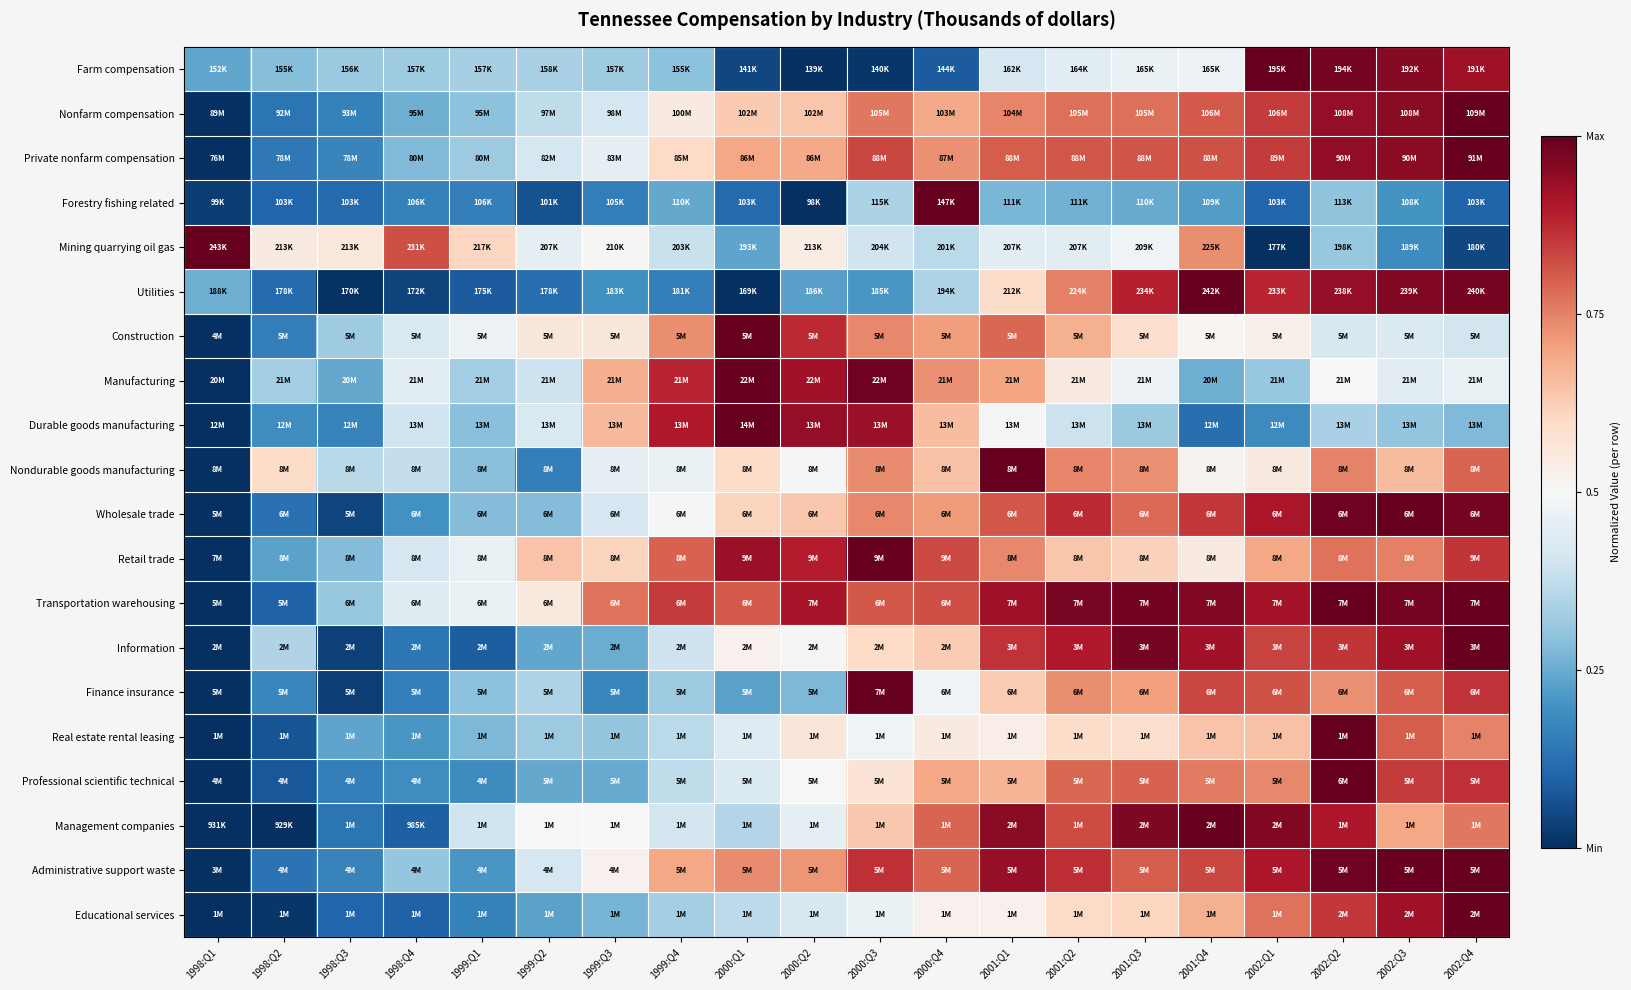

Reading left to right, extract all data points from this chart.

Farm compensation: 1998:Q1=0.2	1998:Q2=0.3	1998:Q3=0.3	1998:Q4=0.3	1999:Q1=0.3	1999:Q2=0.3	1999:Q3=0.3	1999:Q4=0.3	2000:Q1=0.0	2000:Q2=0.0	2000:Q3=0.0	2000:Q4=0.1	2001:Q1=0.4	2001:Q2=0.4	2001:Q3=0.5	2001:Q4=0.5	2002:Q1=1.0	2002:Q2=1.0	2002:Q3=1.0	2002:Q4=0.9
Nonfarm compensation: 1998:Q1=0.0	1998:Q2=0.1	1998:Q3=0.2	1998:Q4=0.3	1999:Q1=0.3	1999:Q2=0.4	1999:Q3=0.4	1999:Q4=0.5	2000:Q1=0.6	2000:Q2=0.6	2000:Q3=0.8	2000:Q4=0.7	2001:Q1=0.7	2001:Q2=0.8	2001:Q3=0.8	2001:Q4=0.8	2002:Q1=0.9	2002:Q2=0.9	2002:Q3=0.9	2002:Q4=1.0
Private nonfarm compensation: 1998:Q1=0.0	1998:Q2=0.1	1998:Q3=0.2	1998:Q4=0.3	1999:Q1=0.3	1999:Q2=0.4	1999:Q3=0.5	1999:Q4=0.6	2000:Q1=0.7	2000:Q2=0.7	2000:Q3=0.8	2000:Q4=0.7	2001:Q1=0.8	2001:Q2=0.8	2001:Q3=0.8	2001:Q4=0.8	2002:Q1=0.8	2002:Q2=0.9	2002:Q3=0.9	2002:Q4=1.0
Forestry fishing related: 1998:Q1=0.0	1998:Q2=0.1	1998:Q3=0.1	1998:Q4=0.2	1999:Q1=0.2	1999:Q2=0.1	1999:Q3=0.2	1999:Q4=0.2	2000:Q1=0.1	2000:Q2=0.0	2000:Q3=0.3	2000:Q4=1.0	2001:Q1=0.3	2001:Q2=0.3	2001:Q3=0.2	2001:Q4=0.2	2002:Q1=0.1	2002:Q2=0.3	2002:Q3=0.2	2002:Q4=0.1
Mining quarrying oil gas: 1998:Q1=1.0	1998:Q2=0.5	1998:Q3=0.6	1998:Q4=0.8	1999:Q1=0.6	1999:Q2=0.5	1999:Q3=0.5	1999:Q4=0.4	2000:Q1=0.2	2000:Q2=0.5	2000:Q3=0.4	2000:Q4=0.4	2001:Q1=0.4	2001:Q2=0.4	2001:Q3=0.5	2001:Q4=0.7	2002:Q1=0.0	2002:Q2=0.3	2002:Q3=0.2	2002:Q4=0.0
Utilities: 1998:Q1=0.3	1998:Q2=0.1	1998:Q3=0.0	1998:Q4=0.0	1999:Q1=0.1	1999:Q2=0.1	1999:Q3=0.2	1999:Q4=0.2	2000:Q1=0.0	2000:Q2=0.2	2000:Q3=0.2	2000:Q4=0.3	2001:Q1=0.6	2001:Q2=0.8	2001:Q3=0.9	2001:Q4=1.0	2002:Q1=0.9	2002:Q2=0.9	2002:Q3=1.0	2002:Q4=1.0
Construction: 1998:Q1=0.0	1998:Q2=0.2	1998:Q3=0.3	1998:Q4=0.4	1999:Q1=0.5	1999:Q2=0.6	1999:Q3=0.6	1999:Q4=0.7	2000:Q1=1.0	2000:Q2=0.9	2000:Q3=0.7	2000:Q4=0.7	2001:Q1=0.8	2001:Q2=0.7	2001:Q3=0.6	2001:Q4=0.5	2002:Q1=0.5	2002:Q2=0.4	2002:Q3=0.4	2002:Q4=0.4
Manufacturing: 1998:Q1=0.0	1998:Q2=0.3	1998:Q3=0.2	1998:Q4=0.4	1999:Q1=0.3	1999:Q2=0.4	1999:Q3=0.7	1999:Q4=0.9	2000:Q1=1.0	2000:Q2=0.9	2000:Q3=1.0	2000:Q4=0.7	2001:Q1=0.7	2001:Q2=0.5	2001:Q3=0.5	2001:Q4=0.3	2002:Q1=0.3	2002:Q2=0.5	2002:Q3=0.4	2002:Q4=0.5
Durable goods manufacturing: 1998:Q1=0.0	1998:Q2=0.2	1998:Q3=0.2	1998:Q4=0.4	1999:Q1=0.3	1999:Q2=0.4	1999:Q3=0.7	1999:Q4=0.9	2000:Q1=1.0	2000:Q2=0.9	2000:Q3=0.9	2000:Q4=0.7	2001:Q1=0.5	2001:Q2=0.4	2001:Q3=0.3	2001:Q4=0.1	2002:Q1=0.2	2002:Q2=0.3	2002:Q3=0.3	2002:Q4=0.3
Nondurable goods manufacturing: 1998:Q1=0.0	1998:Q2=0.6	1998:Q3=0.4	1998:Q4=0.4	1999:Q1=0.3	1999:Q2=0.2	1999:Q3=0.5	1999:Q4=0.5	2000:Q1=0.6	2000:Q2=0.5	2000:Q3=0.7	2000:Q4=0.6	2001:Q1=1.0	2001:Q2=0.7	2001:Q3=0.7	2001:Q4=0.5	2002:Q1=0.5	2002:Q2=0.7	2002:Q3=0.7	2002:Q4=0.8
Wholesale trade: 1998:Q1=0.0	1998:Q2=0.1	1998:Q3=0.0	1998:Q4=0.2	1999:Q1=0.3	1999:Q2=0.3	1999:Q3=0.4	1999:Q4=0.5	2000:Q1=0.6	2000:Q2=0.6	2000:Q3=0.7	2000:Q4=0.7	2001:Q1=0.8	2001:Q2=0.9	2001:Q3=0.8	2001:Q4=0.9	2002:Q1=0.9	2002:Q2=1.0	2002:Q3=1.0	2002:Q4=1.0
Retail trade: 1998:Q1=0.0	1998:Q2=0.2	1998:Q3=0.3	1998:Q4=0.4	1999:Q1=0.5	1999:Q2=0.6	1999:Q3=0.6	1999:Q4=0.8	2000:Q1=0.9	2000:Q2=0.9	2000:Q3=1.0	2000:Q4=0.8	2001:Q1=0.7	2001:Q2=0.6	2001:Q3=0.6	2001:Q4=0.5	2002:Q1=0.7	2002:Q2=0.8	2002:Q3=0.8	2002:Q4=0.9
Transportation warehousing: 1998:Q1=0.0	1998:Q2=0.1	1998:Q3=0.3	1998:Q4=0.4	1999:Q1=0.5	1999:Q2=0.5	1999:Q3=0.8	1999:Q4=0.8	2000:Q1=0.8	2000:Q2=0.9	2000:Q3=0.8	2000:Q4=0.8	2001:Q1=0.9	2001:Q2=1.0	2001:Q3=1.0	2001:Q4=1.0	2002:Q1=0.9	2002:Q2=1.0	2002:Q3=1.0	2002:Q4=1.0
Information: 1998:Q1=0.0	1998:Q2=0.3	1998:Q3=0.0	1998:Q4=0.1	1999:Q1=0.1	1999:Q2=0.2	1999:Q3=0.3	1999:Q4=0.4	2000:Q1=0.5	2000:Q2=0.5	2000:Q3=0.6	2000:Q4=0.6	2001:Q1=0.9	2001:Q2=0.9	2001:Q3=1.0	2001:Q4=0.9	2002:Q1=0.8	2002:Q2=0.9	2002:Q3=0.9	2002:Q4=1.0
Finance insurance: 1998:Q1=0.0	1998:Q2=0.2	1998:Q3=0.0	1998:Q4=0.2	1999:Q1=0.3	1999:Q2=0.3	1999:Q3=0.2	1999:Q4=0.3	2000:Q1=0.2	2000:Q2=0.3	2000:Q3=1.0	2000:Q4=0.5	2001:Q1=0.6	2001:Q2=0.7	2001:Q3=0.7	2001:Q4=0.8	2002:Q1=0.8	2002:Q2=0.7	2002:Q3=0.8	2002:Q4=0.9
Real estate rental leasing: 1998:Q1=0.0	1998:Q2=0.1	1998:Q3=0.2	1998:Q4=0.2	1999:Q1=0.3	1999:Q2=0.3	1999:Q3=0.3	1999:Q4=0.4	2000:Q1=0.4	2000:Q2=0.6	2000:Q3=0.5	2000:Q4=0.5	2001:Q1=0.5	2001:Q2=0.6	2001:Q3=0.6	2001:Q4=0.6	2002:Q1=0.6	2002:Q2=1.0	2002:Q3=0.8	2002:Q4=0.7
Professional scientific technical: 1998:Q1=0.0	1998:Q2=0.1	1998:Q3=0.2	1998:Q4=0.2	1999:Q1=0.2	1999:Q2=0.2	1999:Q3=0.2	1999:Q4=0.4	2000:Q1=0.4	2000:Q2=0.5	2000:Q3=0.6	2000:Q4=0.7	2001:Q1=0.7	2001:Q2=0.8	2001:Q3=0.8	2001:Q4=0.8	2002:Q1=0.7	2002:Q2=1.0	2002:Q3=0.9	2002:Q4=0.9
Management companies: 1998:Q1=0.0	1998:Q2=0.0	1998:Q3=0.1	1998:Q4=0.1	1999:Q1=0.4	1999:Q2=0.5	1999:Q3=0.5	1999:Q4=0.4	2000:Q1=0.4	2000:Q2=0.5	2000:Q3=0.6	2000:Q4=0.8	2001:Q1=1.0	2001:Q2=0.8	2001:Q3=1.0	2001:Q4=1.0	2002:Q1=1.0	2002:Q2=0.9	2002:Q3=0.7	2002:Q4=0.8
Administrative support waste: 1998:Q1=0.0	1998:Q2=0.1	1998:Q3=0.2	1998:Q4=0.3	1999:Q1=0.2	1999:Q2=0.4	1999:Q3=0.5	1999:Q4=0.7	2000:Q1=0.7	2000:Q2=0.7	2000:Q3=0.9	2000:Q4=0.8	2001:Q1=0.9	2001:Q2=0.9	2001:Q3=0.8	2001:Q4=0.8	2002:Q1=0.9	2002:Q2=1.0	2002:Q3=1.0	2002:Q4=1.0
Educational services: 1998:Q1=0.0	1998:Q2=0.0	1998:Q3=0.1	1998:Q4=0.1	1999:Q1=0.2	1999:Q2=0.2	1999:Q3=0.3	1999:Q4=0.3	2000:Q1=0.4	2000:Q2=0.4	2000:Q3=0.5	2000:Q4=0.5	2001:Q1=0.5	2001:Q2=0.6	2001:Q3=0.6	2001:Q4=0.7	2002:Q1=0.8	2002:Q2=0.9	2002:Q3=0.9	2002:Q4=1.0